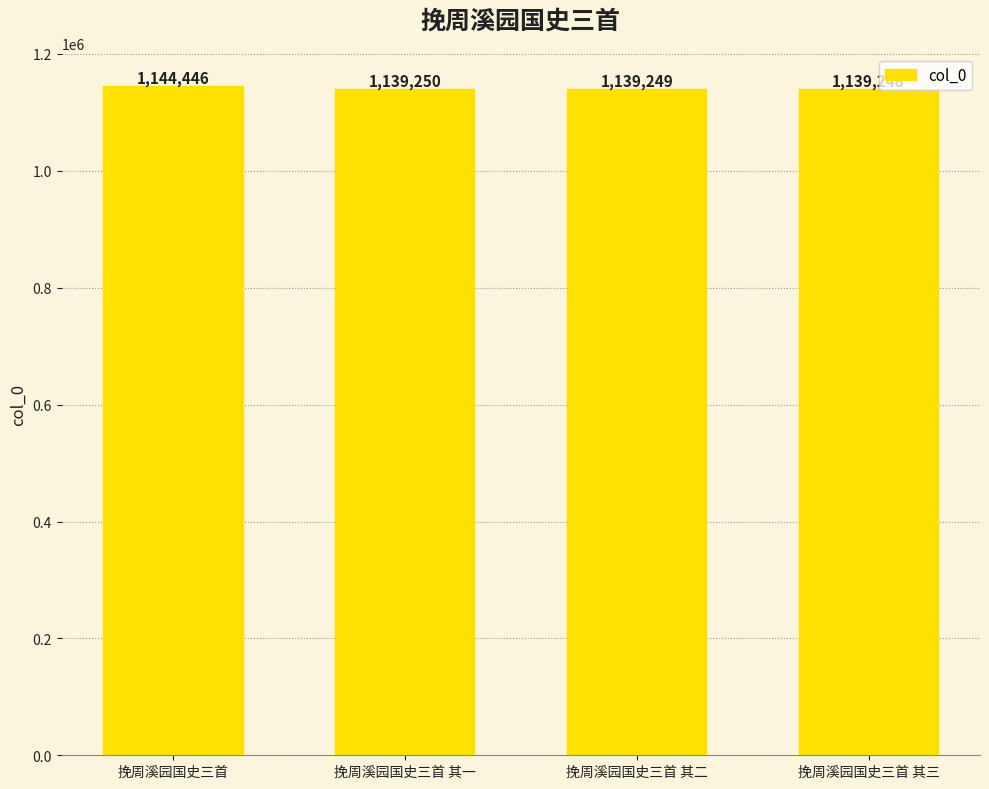

Rank the categories by value from lowest to highest.

挽周溪园国史三首 其三, 挽周溪园国史三首 其二, 挽周溪园国史三首 其一, 挽周溪园国史三首